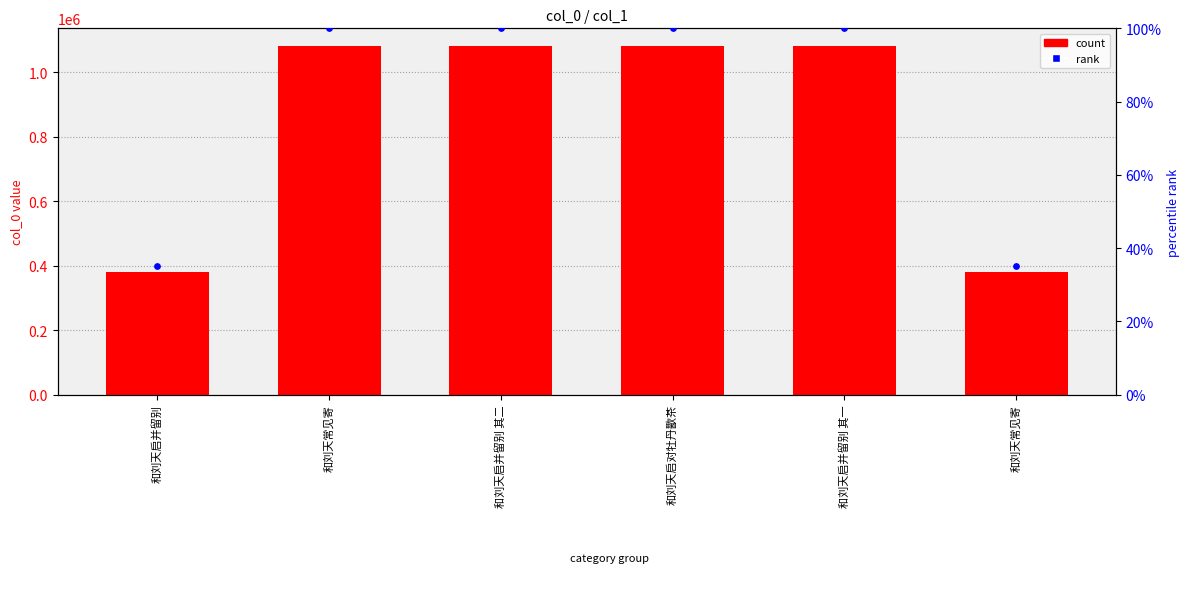

Which series contains the lowest Y value?

percentile rank within the sample